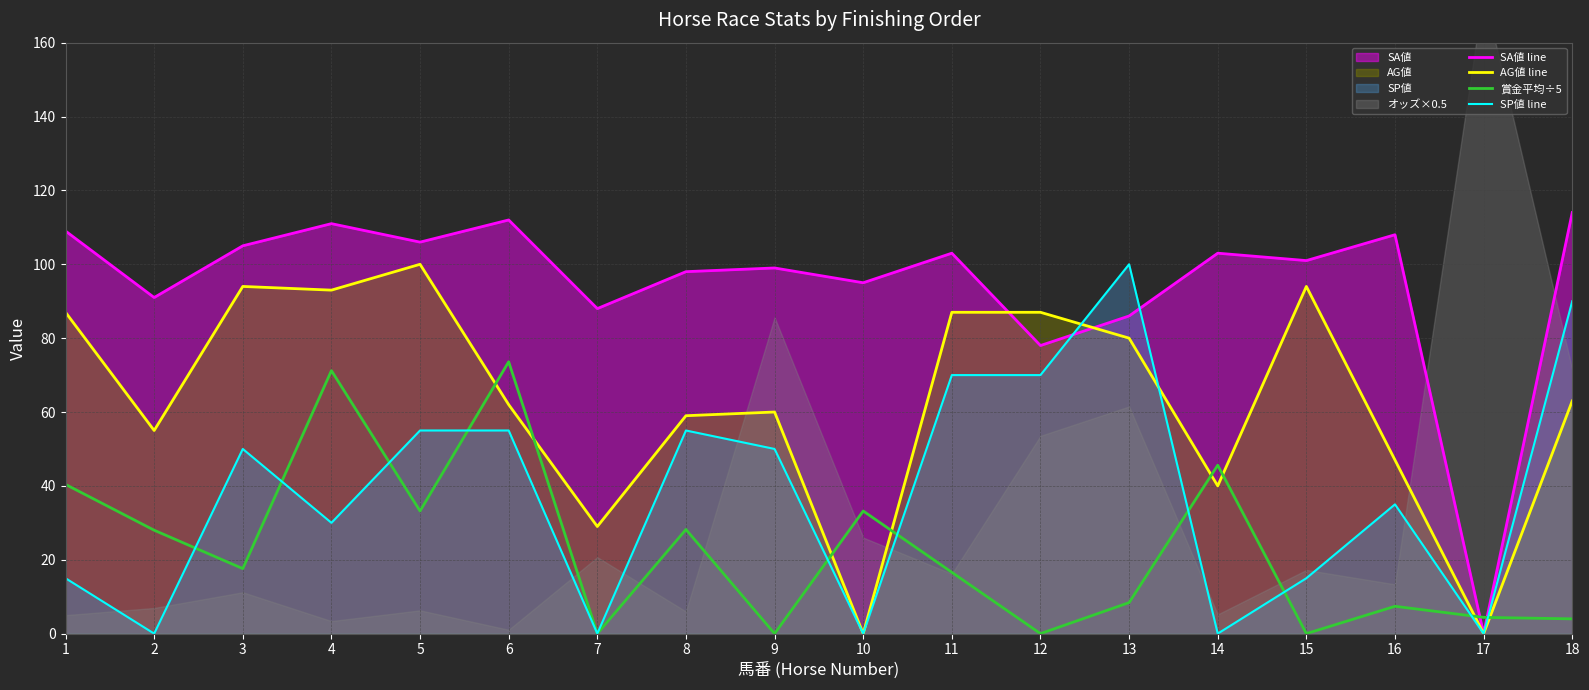

How many lines are shown in the chart?

4